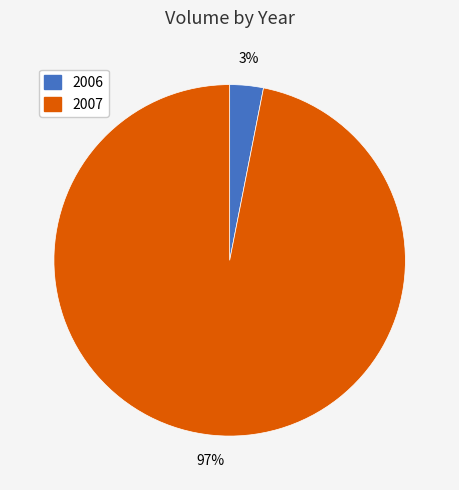

Rank the categories by value from lowest to highest.

2006, 2007